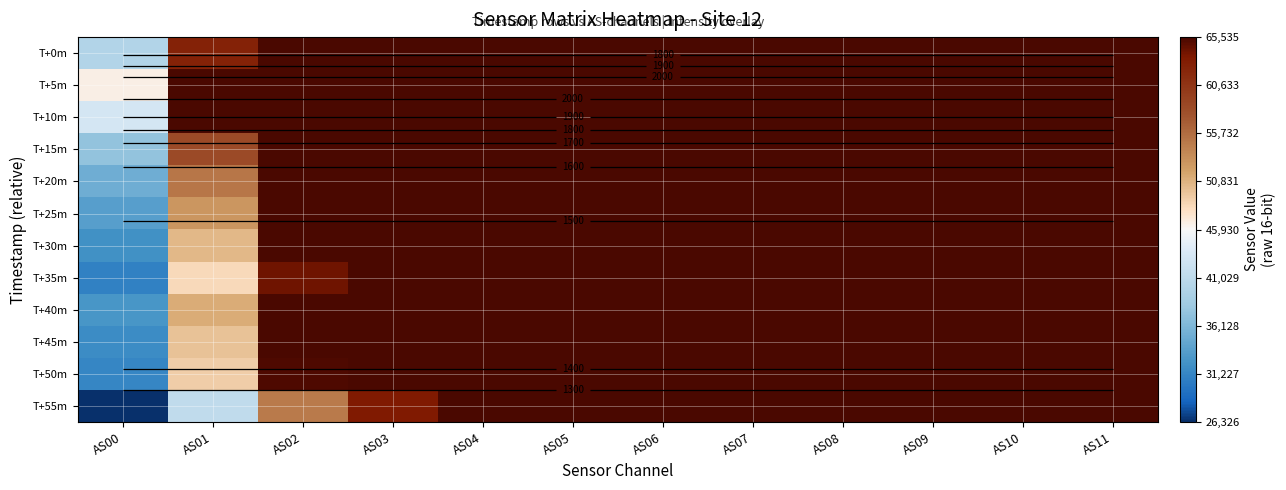

At AS07, list the series in order from largest to smallest.

T+0m, T+5m, T+10m, T+15m, T+20m, T+25m, T+30m, T+35m, T+40m, T+45m, T+50m, T+55m